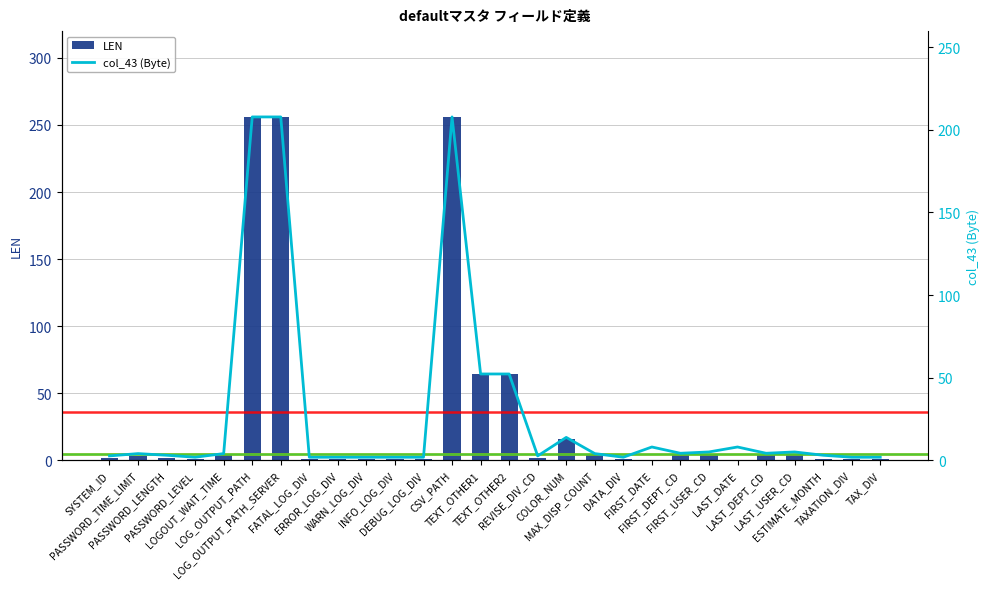

Are the bars horizontal?

No